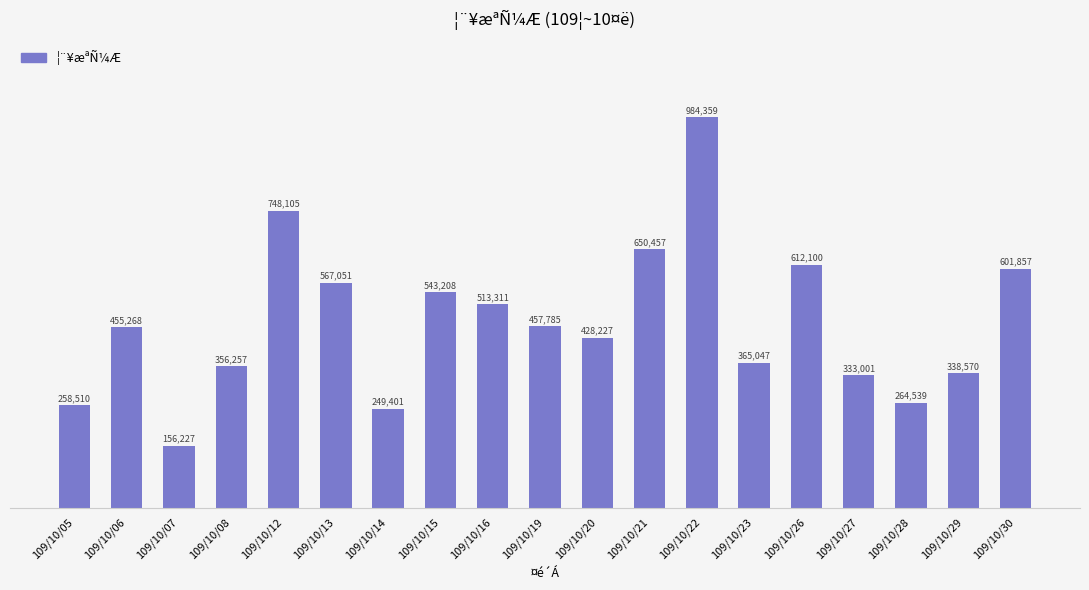

List the labels in order of value, smallest first.

109/10/07, 109/10/14, 109/10/05, 109/10/28, 109/10/27, 109/10/29, 109/10/08, 109/10/23, 109/10/20, 109/10/06, 109/10/19, 109/10/16, 109/10/15, 109/10/13, 109/10/30, 109/10/26, 109/10/21, 109/10/12, 109/10/22